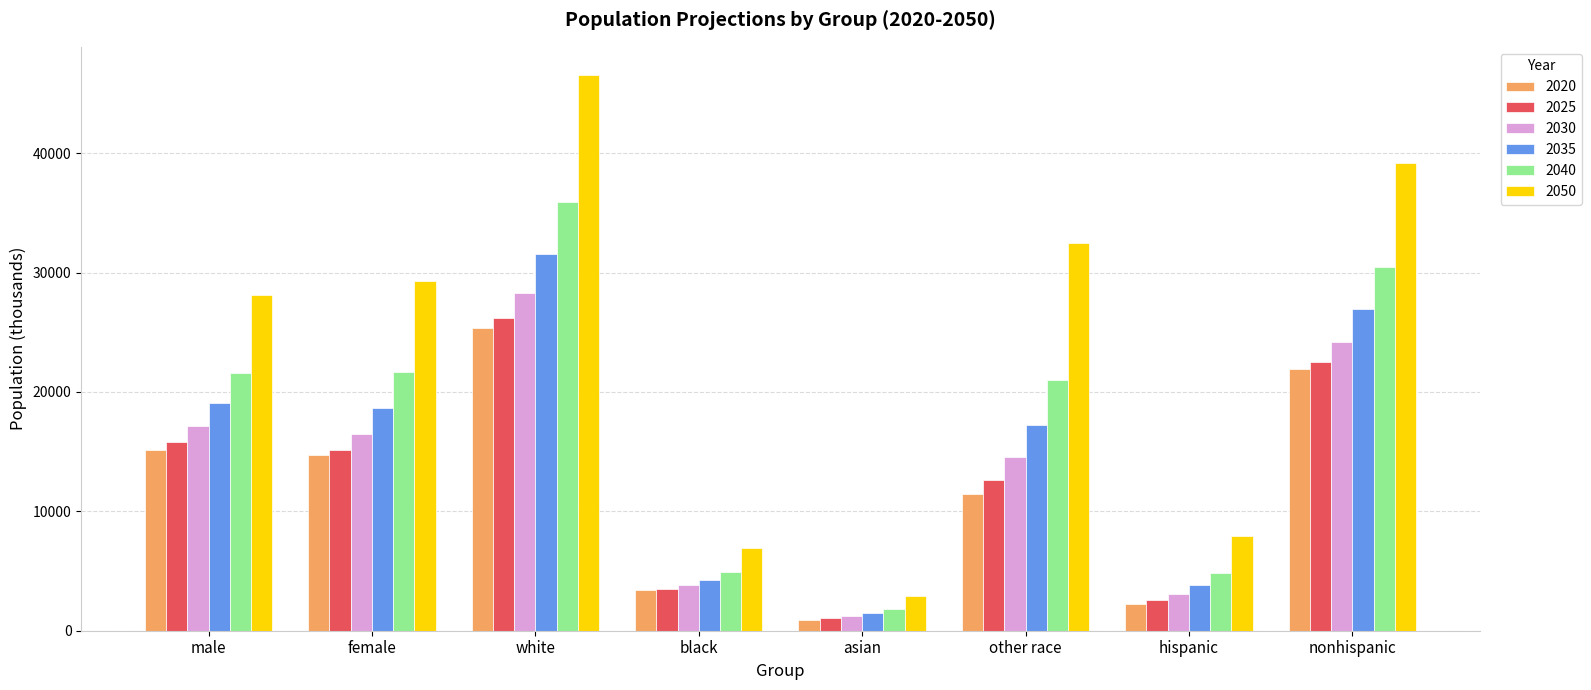

What are all the series names shown in the legend?

2020, 2025, 2030, 2035, 2040, 2050